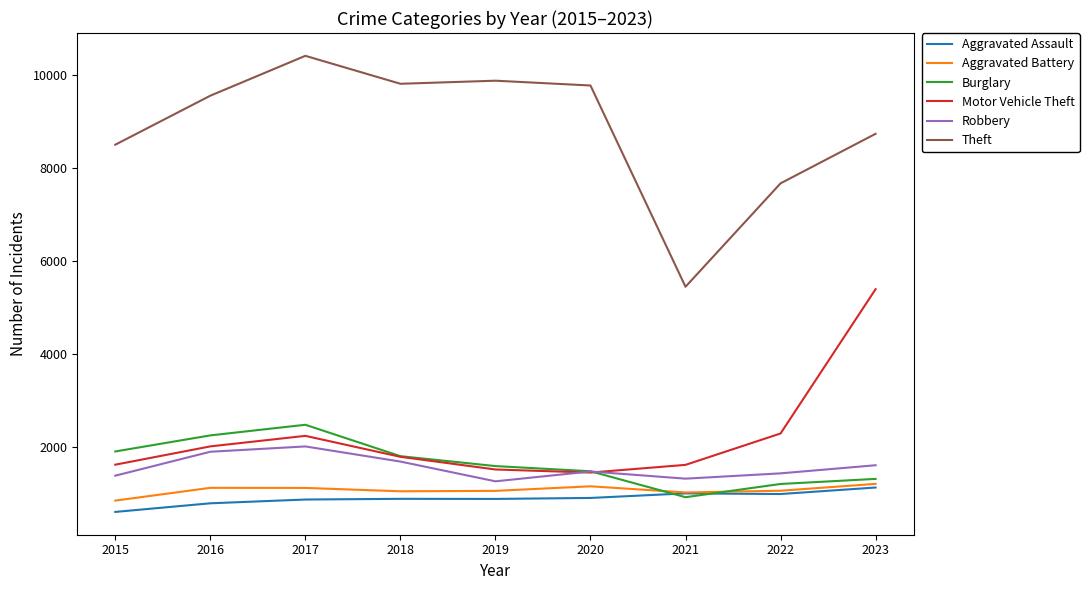

What is the difference between the Burglary values at 2019 and 2018?

213